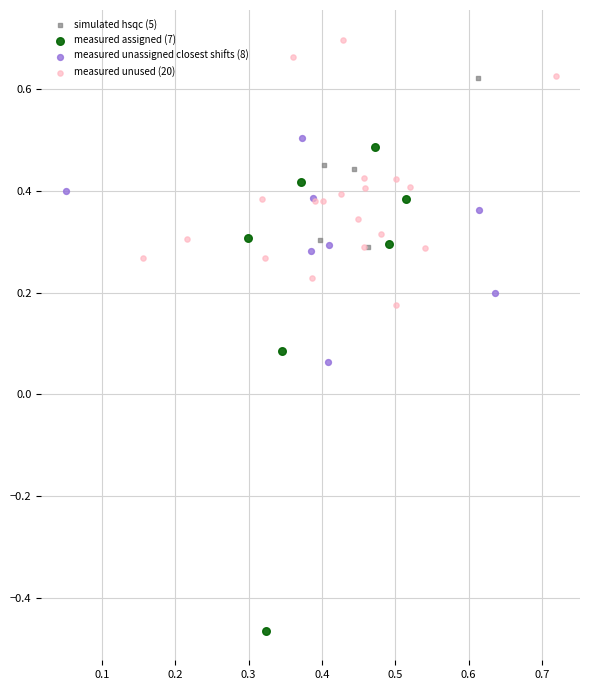

Which series has the largest Y range (max minus min)?

measured assigned (7)